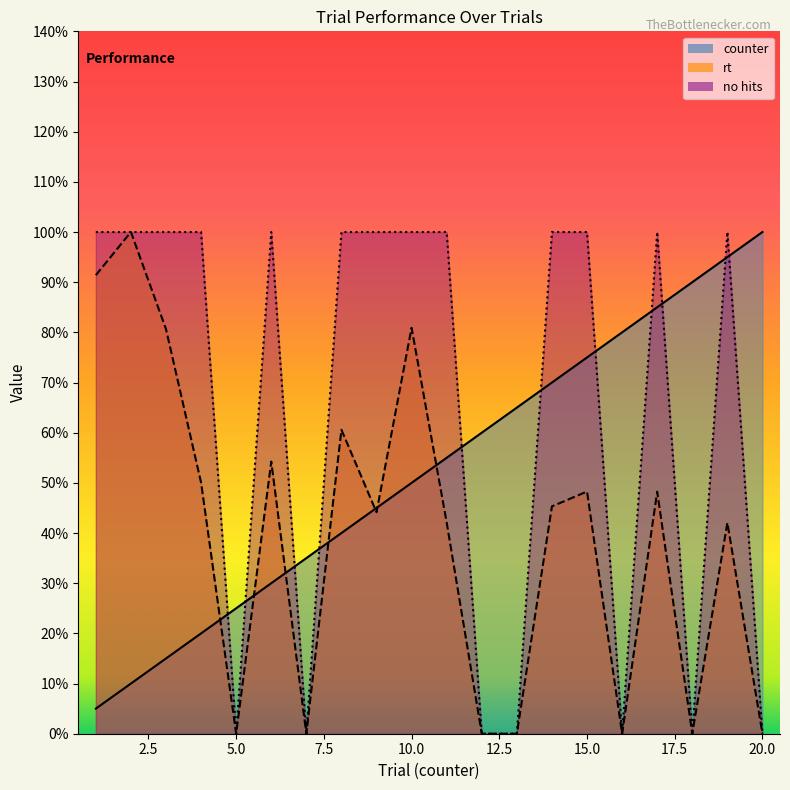

Which has a higher value, 15 or 11?

15